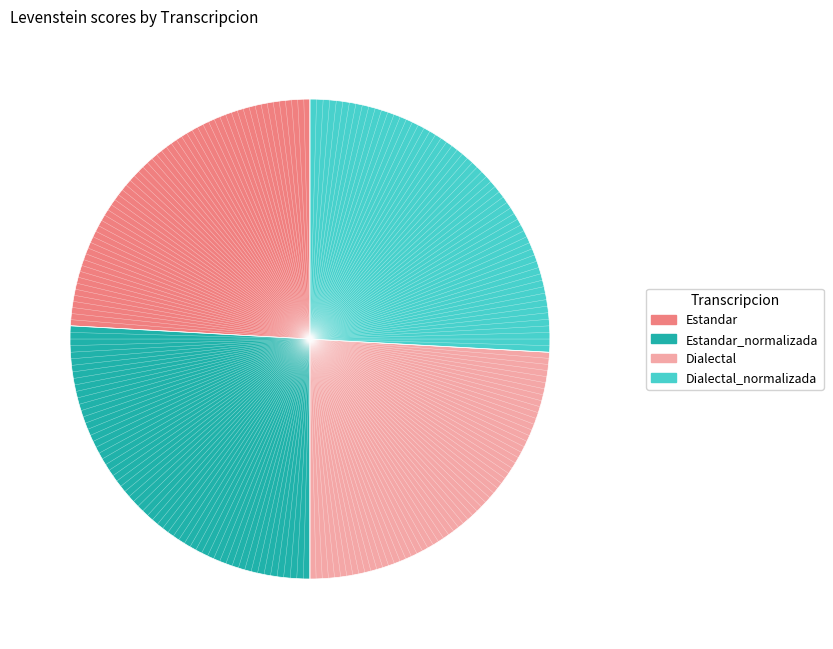

Is there any slice that represents more than half of the pie?

No